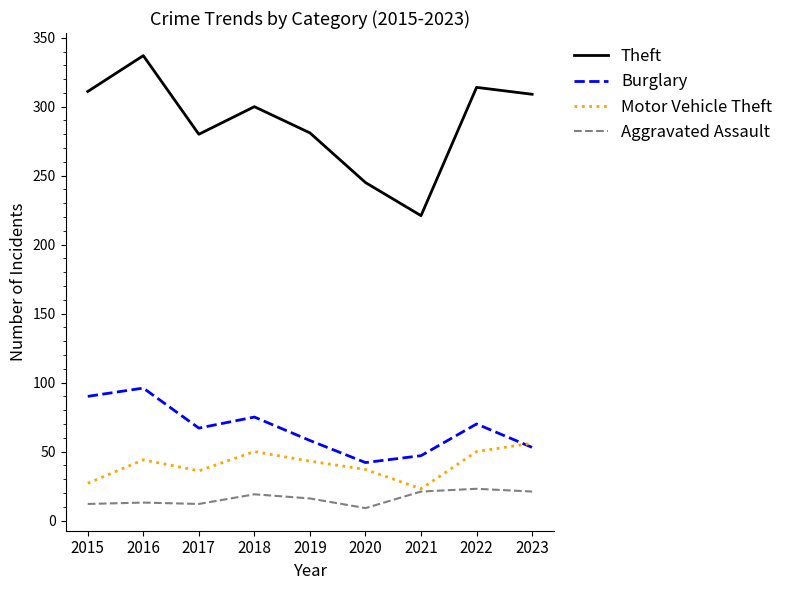

At which label does Theft reach its peak?

2016